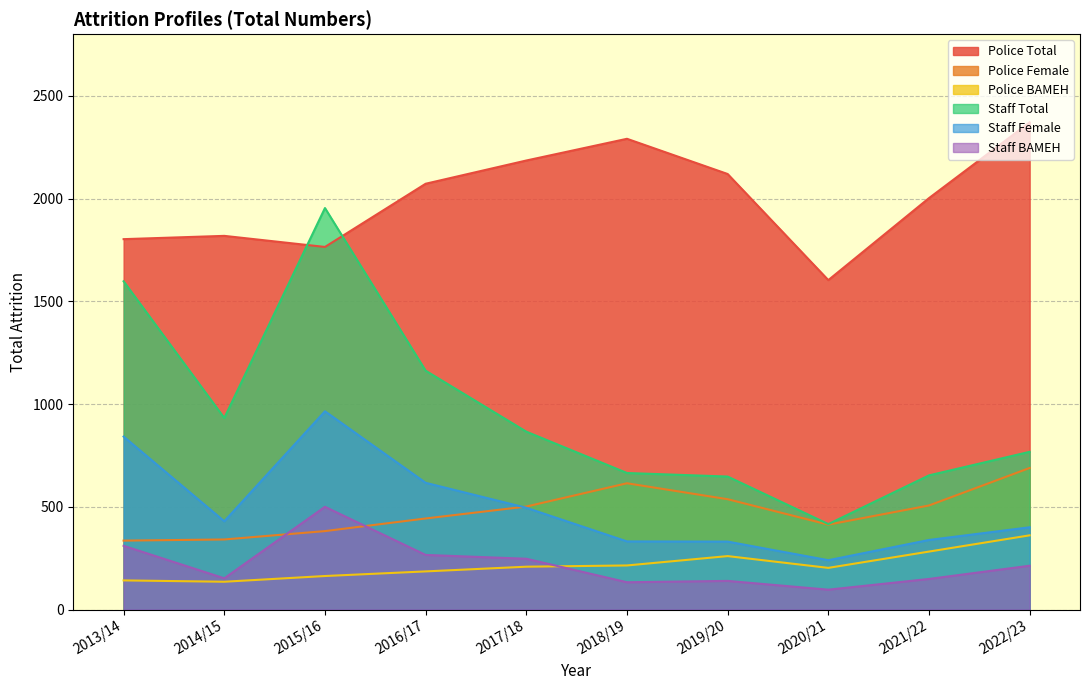

List the series in order of their peak value, highest first.

Police Total, Staff Total, Staff Female, Police Female, Staff BAMEH, Police BAMEH